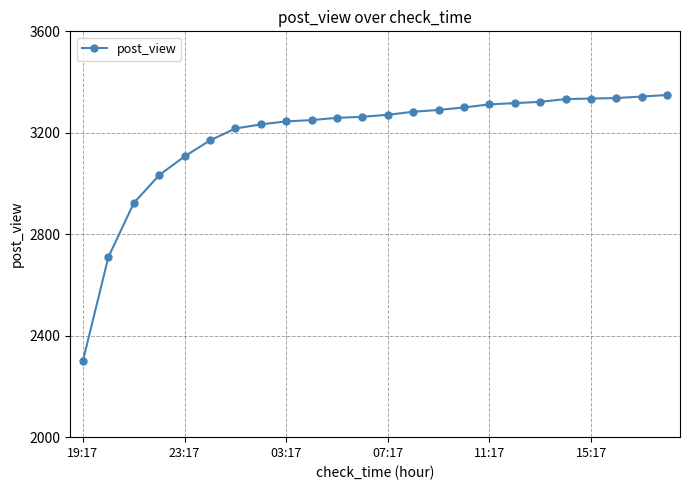

What is the value of the 10th point from the left?

3250